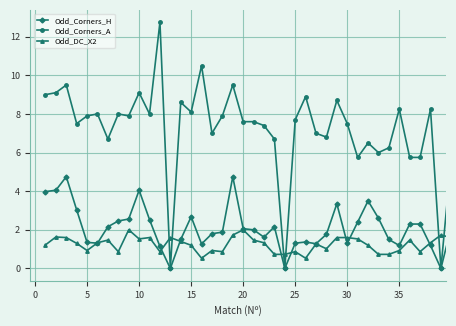

True or false: Odd_Corners_A and Odd_DC_X2 cross at least once.

True